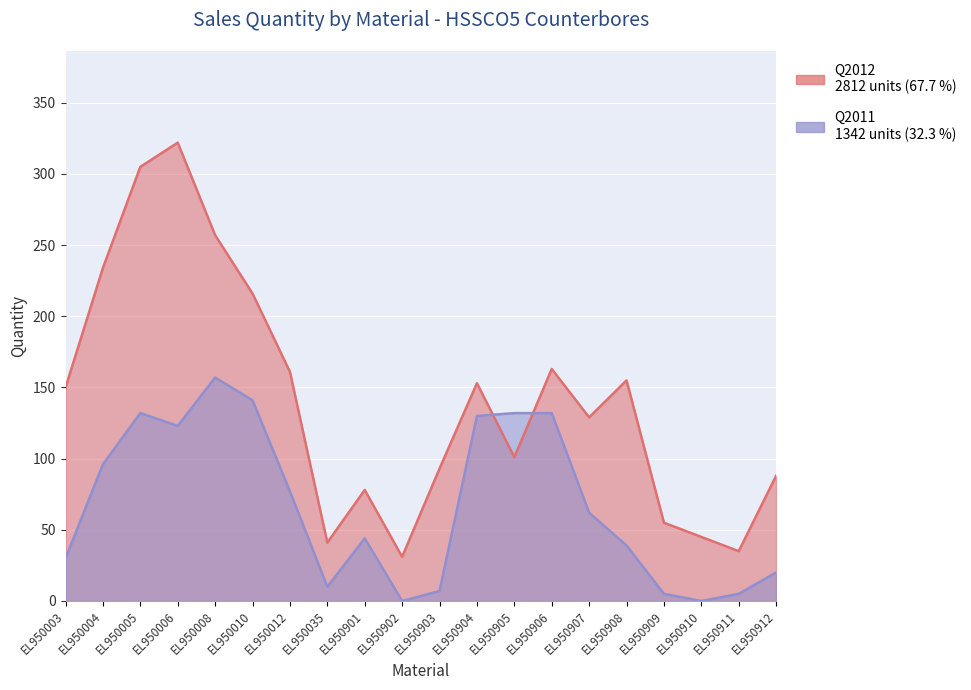

Rank the series at EL950003 from lowest to highest value.

Q2011, Q2012